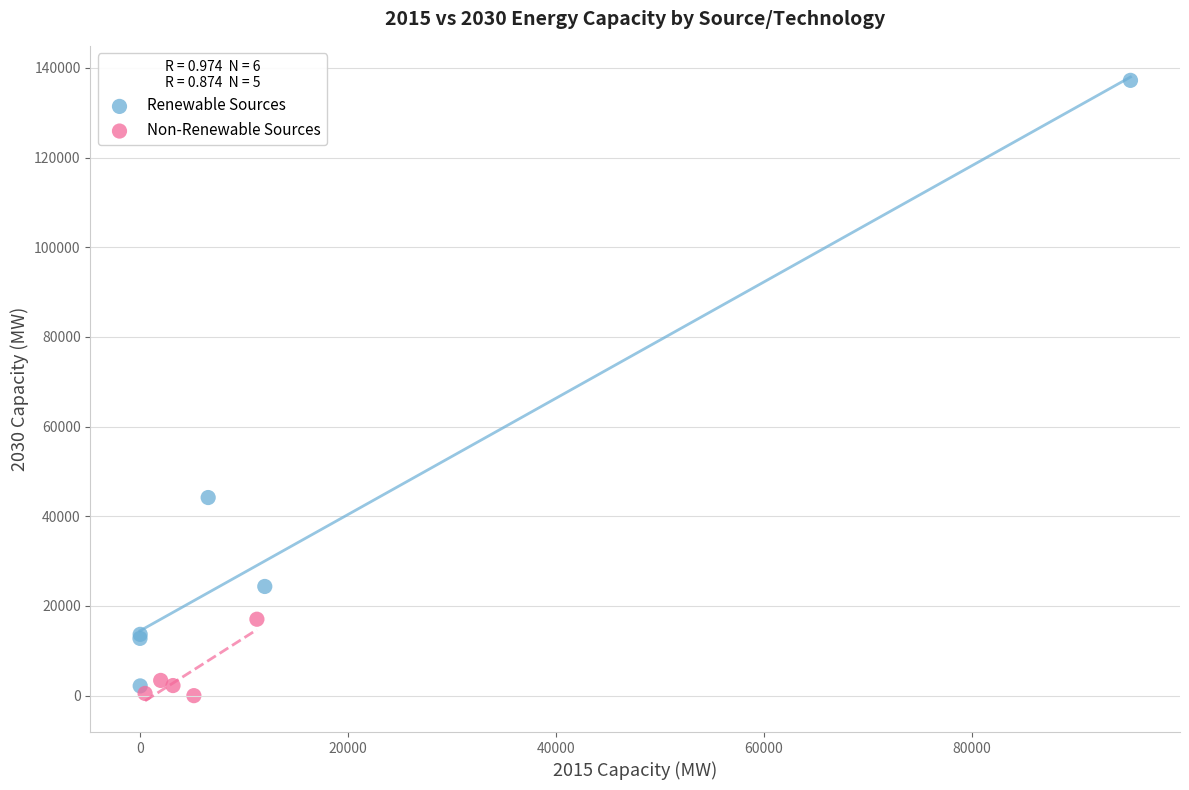

Which series contains the highest Y value?

Renewable Sources